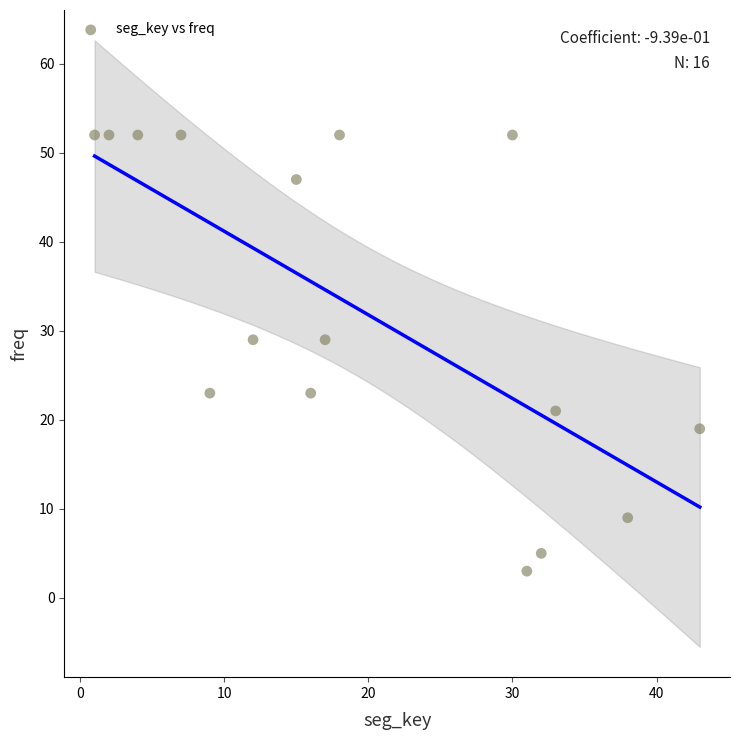

What is the range of X values (max minus min)?

42